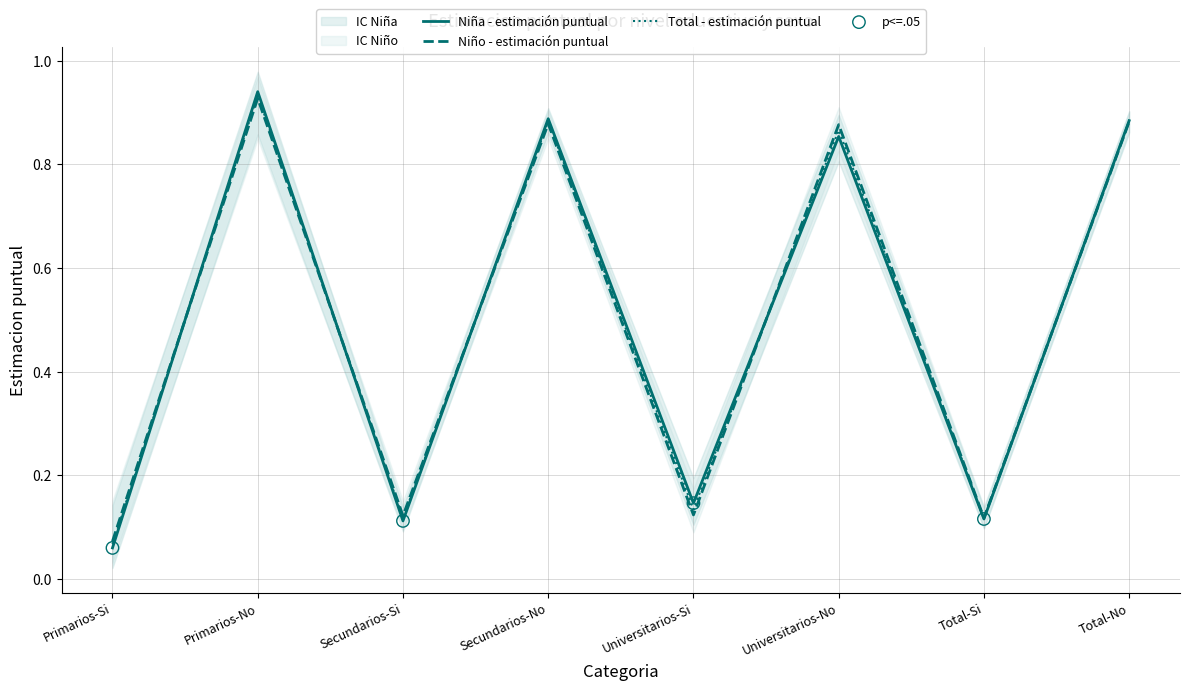

Which series reaches the minimum Y coordinate?

Estimacion_Ninia